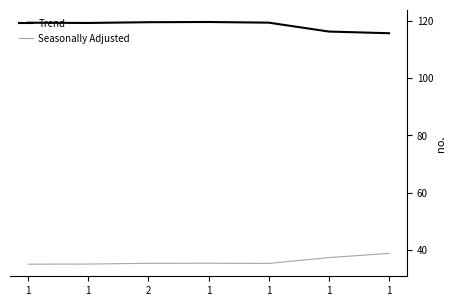

What are all the series names shown in the legend?

Trend, Seasonally Adjusted